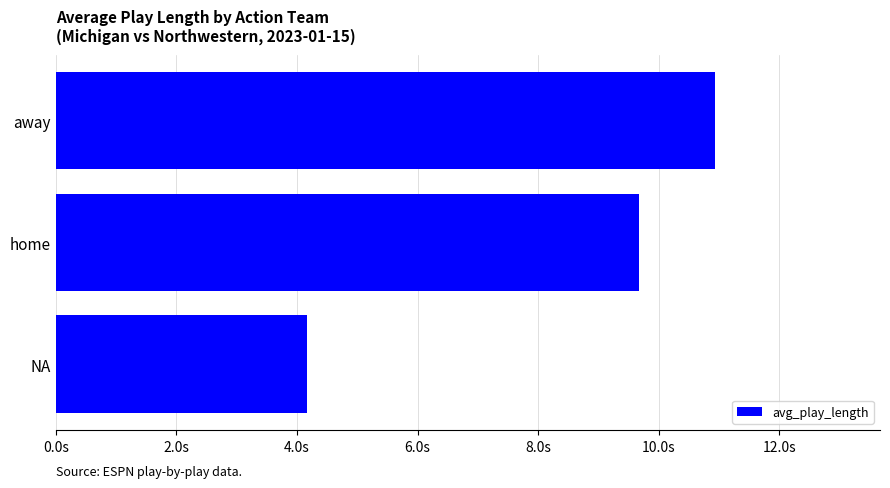

Rank the categories by value from highest to lowest.

away, home, NA